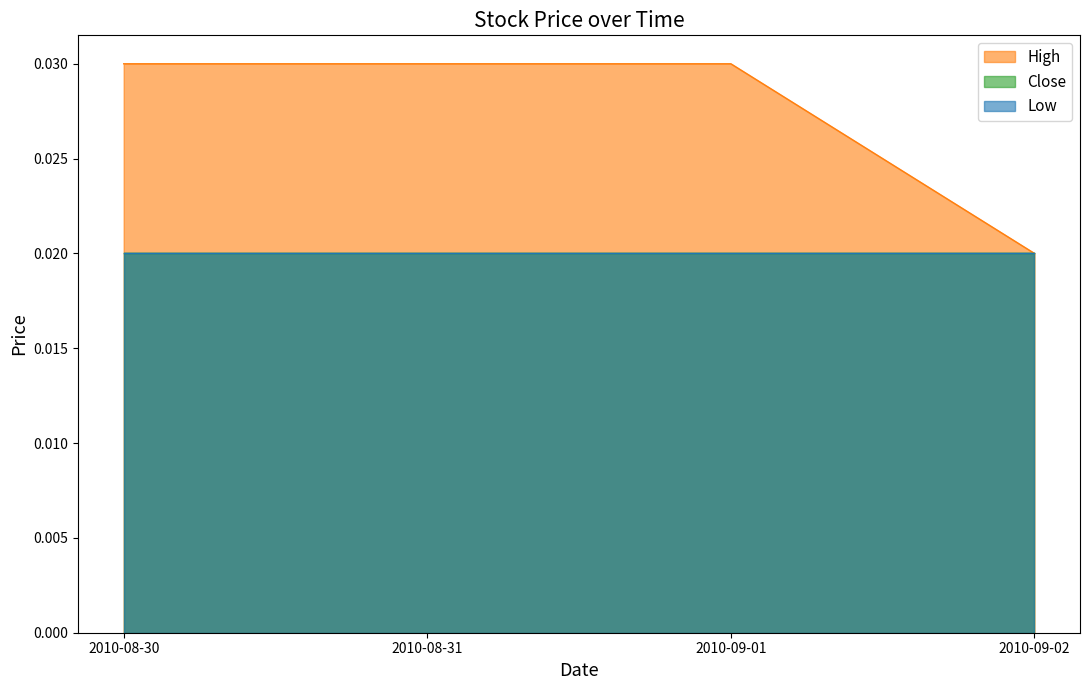

How many High values are between 0 and 1?

4